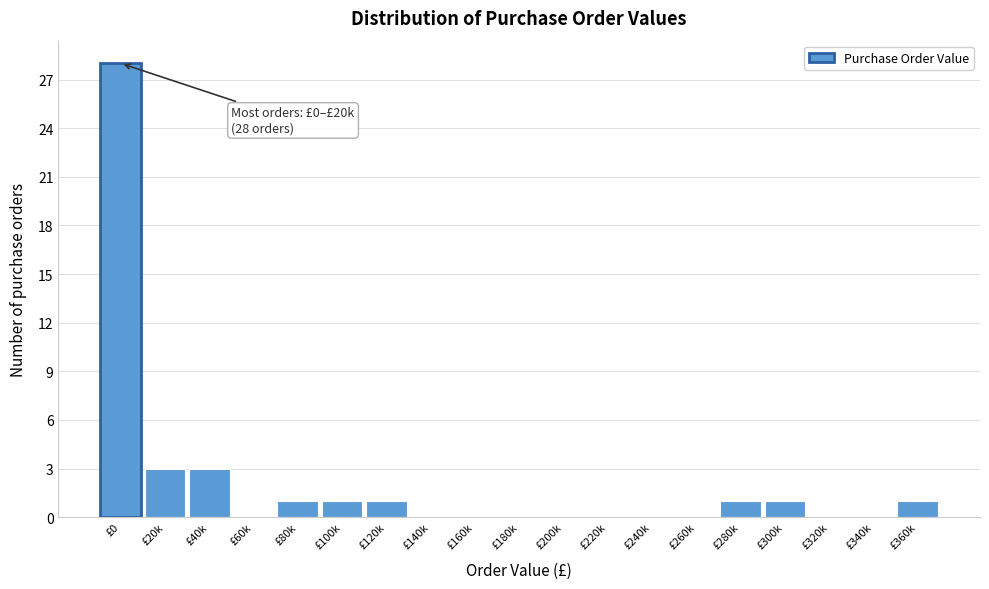

Reading left to right, transcribe all the data shown in this chart.

£0=28	£20k=3	£40k=3	£60k=0	£80k=1	£100k=1	£120k=1	£140k=0	£160k=0	£180k=0	£200k=0	£220k=0	£240k=0	£260k=0	£280k=1	£300k=1	£320k=0	£340k=0	£360k=1